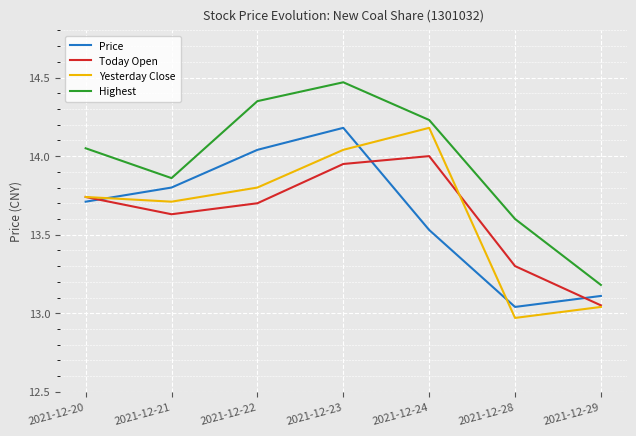

Which series has the largest range (max minus min)?

Highest